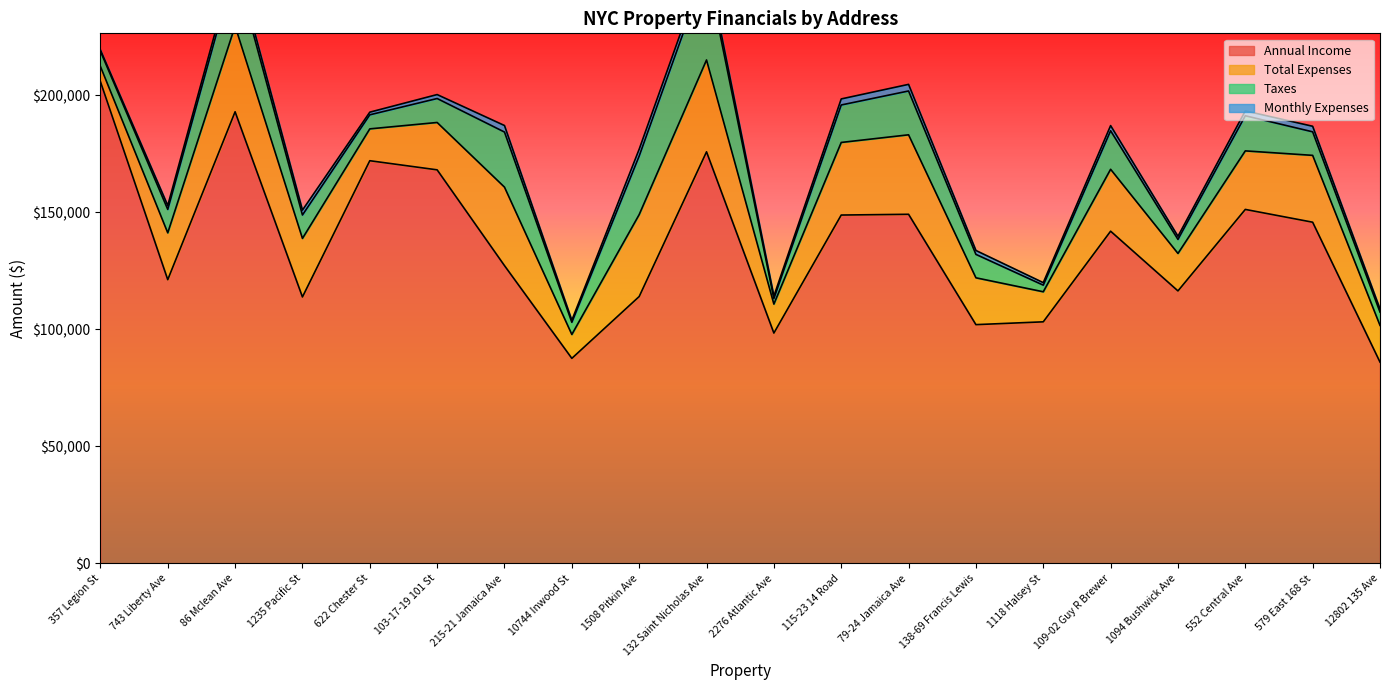

Reading left to right, transcribe all the data shown in this chart.

Annual Income: 357 Legion St=205816	743 Liberty Ave=121200	86 Mclean Ave=192900	1235 Pacific St=113820	622 Chester St=172000	103-17-19 101 St=168100	215-21 Jamaica Ave=127200	10744 Inwood St=87600	1508 Pitkin Ave=114000	132 Saint Nicholas Ave=175800	2276 Atlantic Ave=98400	115-23 14 Road=148800	79-24 Jamaica Ave=149124	138-69 Francis Lewis=102000	1118 Halsey St=103200	109-02 Guy R Brewer=141900	1094 Bushwick Ave=116400	552 Central Ave=151200	579 East 168 St=145740	12802 135 Ave=86000
Total Expenses: 357 Legion St=6482	743 Liberty Ave=20000	86 Mclean Ave=36658	1235 Pacific St=25000	622 Chester St=13600	103-17-19 101 St=20231	215-21 Jamaica Ave=33518	10744 Inwood St=10200	1508 Pitkin Ave=35000	132 Saint Nicholas Ave=39231	2276 Atlantic Ave=12373	115-23 14 Road=31000	79-24 Jamaica Ave=33940	138-69 Francis Lewis=20000	1118 Halsey St=12831	109-02 Guy R Brewer=26446	1094 Bushwick Ave=16000	552 Central Ave=25000	579 East 168 St=28547	12802 135 Ave=15681
Taxes: 357 Legion St=6482	743 Liberty Ave=10000	86 Mclean Ave=25297	1235 Pacific St=10000	622 Chester St=6000	103-17-19 101 St=10231	215-21 Jamaica Ave=23518	10744 Inwood St=5200	1508 Pitkin Ave=25000	132 Saint Nicholas Ave=39231	2276 Atlantic Ave=2373	115-23 14 Road=16000	79-24 Jamaica Ave=18715	138-69 Francis Lewis=10000	1118 Halsey St=2831	109-02 Guy R Brewer=16446	1094 Bushwick Ave=6000	552 Central Ave=15000	579 East 168 St=10047	12802 135 Ave=5681
Monthly Expenses: 357 Legion St=540	743 Liberty Ave=1667	86 Mclean Ave=3055	1235 Pacific St=2083	622 Chester St=1133	103-17-19 101 St=1686	215-21 Jamaica Ave=2793	10744 Inwood St=850	1508 Pitkin Ave=2917	132 Saint Nicholas Ave=3269	2276 Atlantic Ave=1031	115-23 14 Road=2583	79-24 Jamaica Ave=2828	138-69 Francis Lewis=1667	1118 Halsey St=1069	109-02 Guy R Brewer=2204	1094 Bushwick Ave=1333	552 Central Ave=2083	579 East 168 St=2379	12802 135 Ave=1307